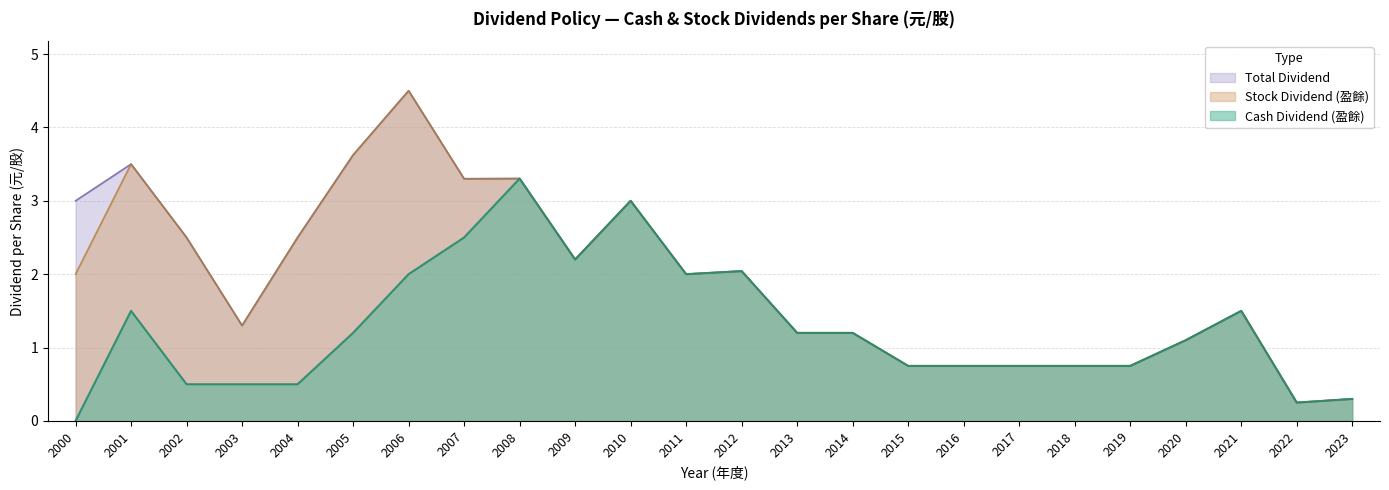

Which label corresponds to the largest value in the chart?

2006